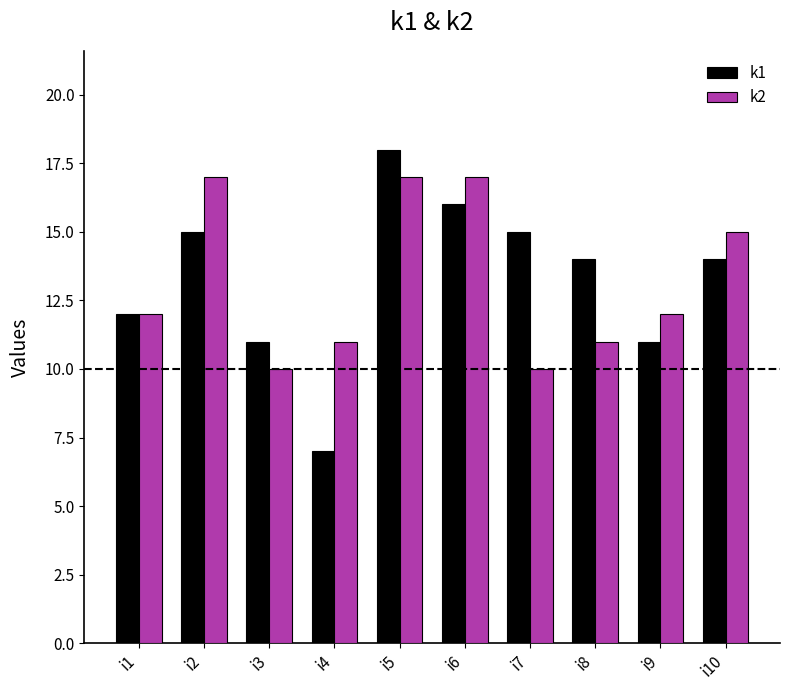

What are all the series names shown in the legend?

k1, k2